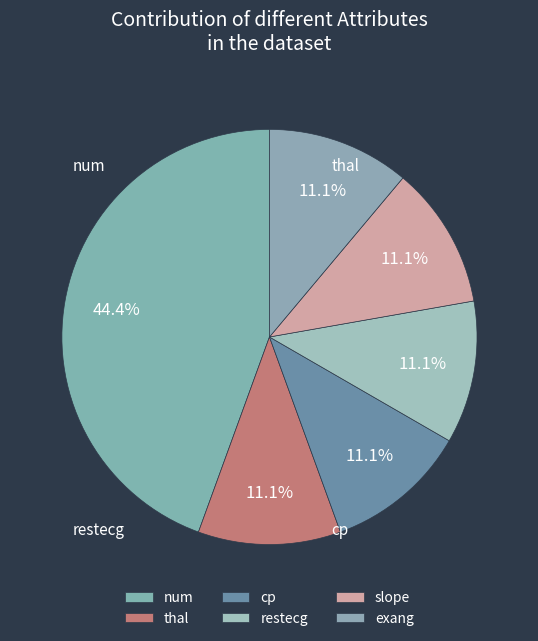

What percentage is the restecg slice, to the nearest percent?

11%